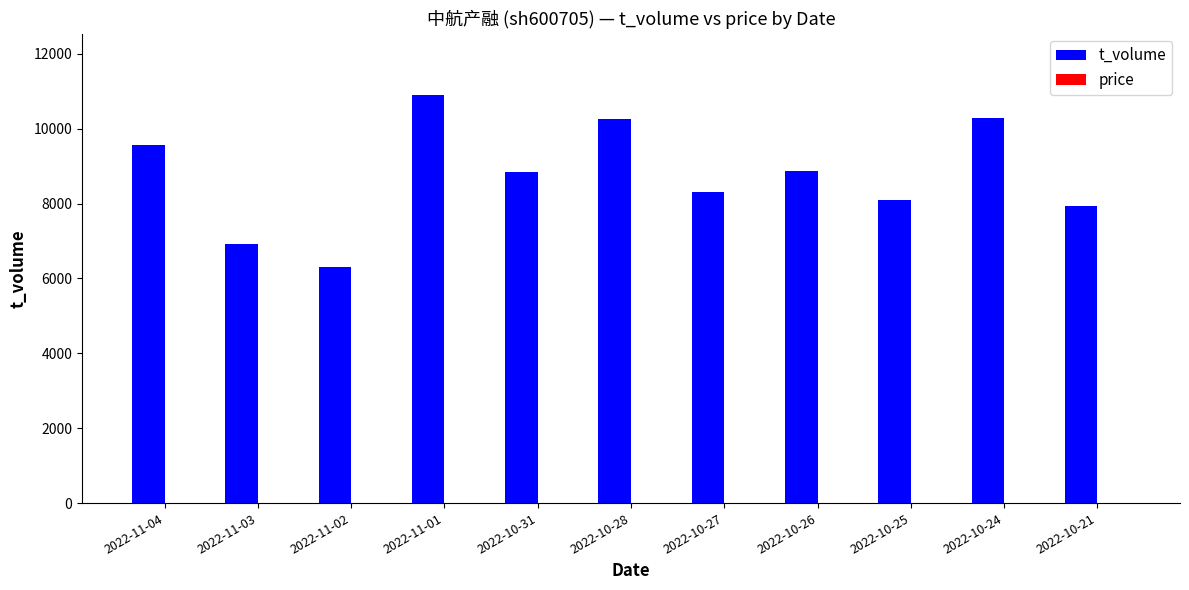

Which series changed the most between 2022-10-28 and 2022-10-27?

t_volume